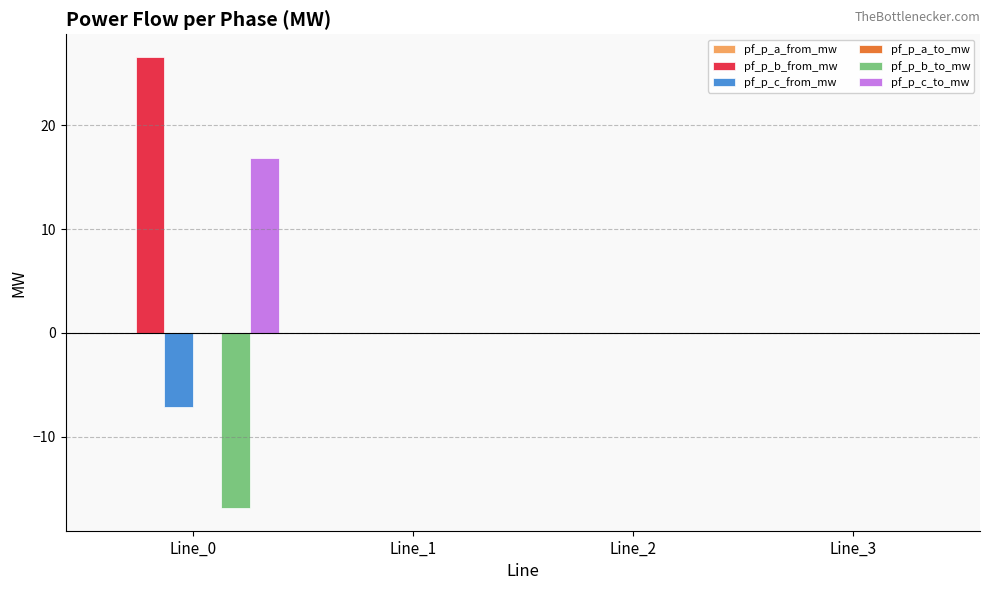

What is the highest value of the pf_p_c_to_mw series?

16.9